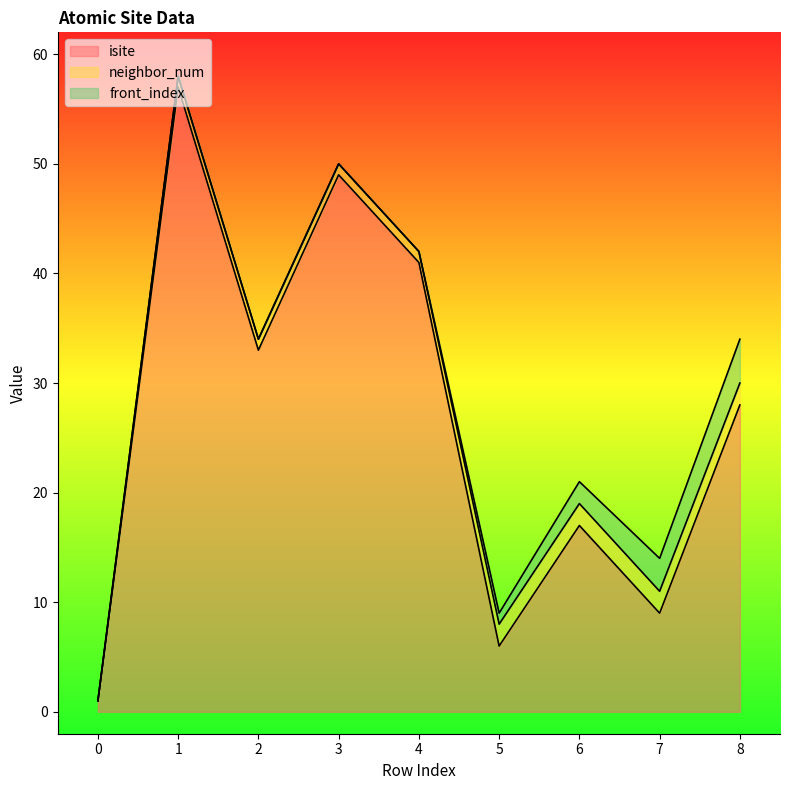

Which category has the highest value across all series?

1